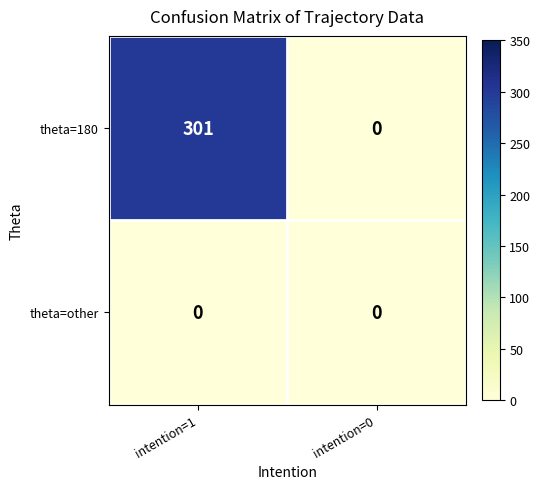

At which label does theta=180 reach its minimum?

intention=0